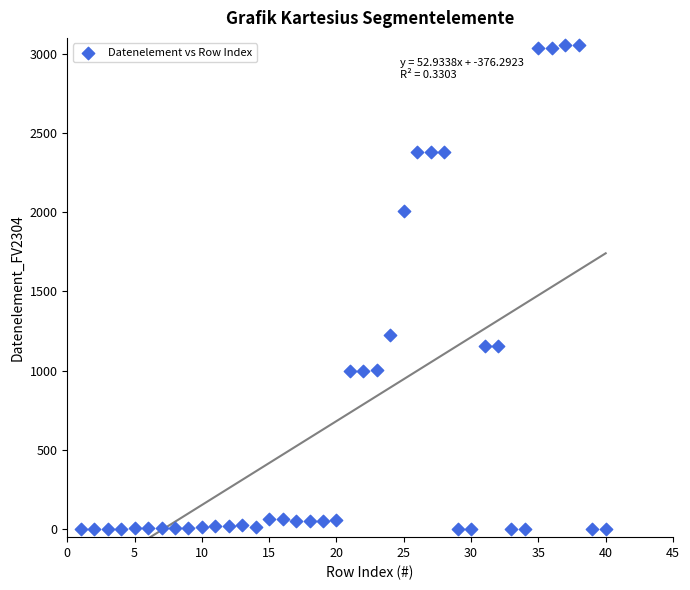

What is the range of Y values (max minus min)?

3054